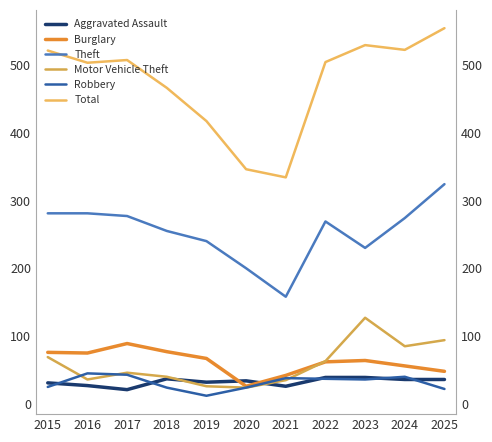

Which series changed the most between 2018 and 2019?

Total